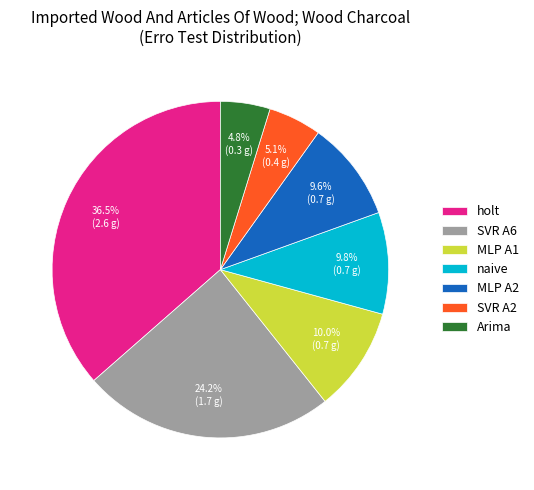

To the nearest percent, what is the difference between the largest and smallest slice percentages?

32%